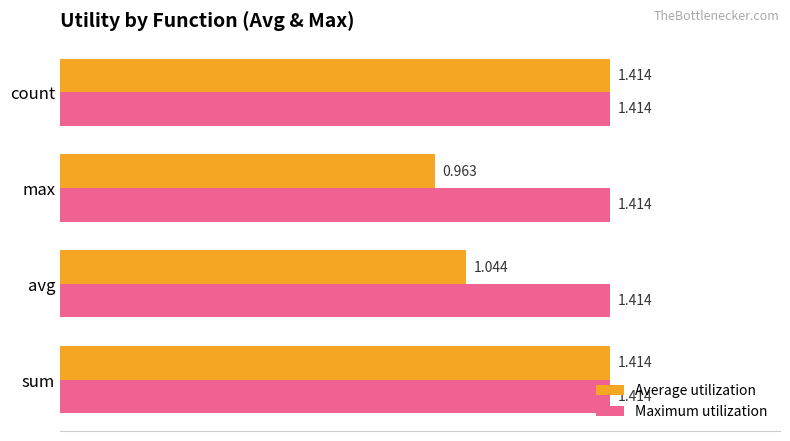

Rank the series by their average value, from highest to lowest.

Maximum utilization, Average utilization